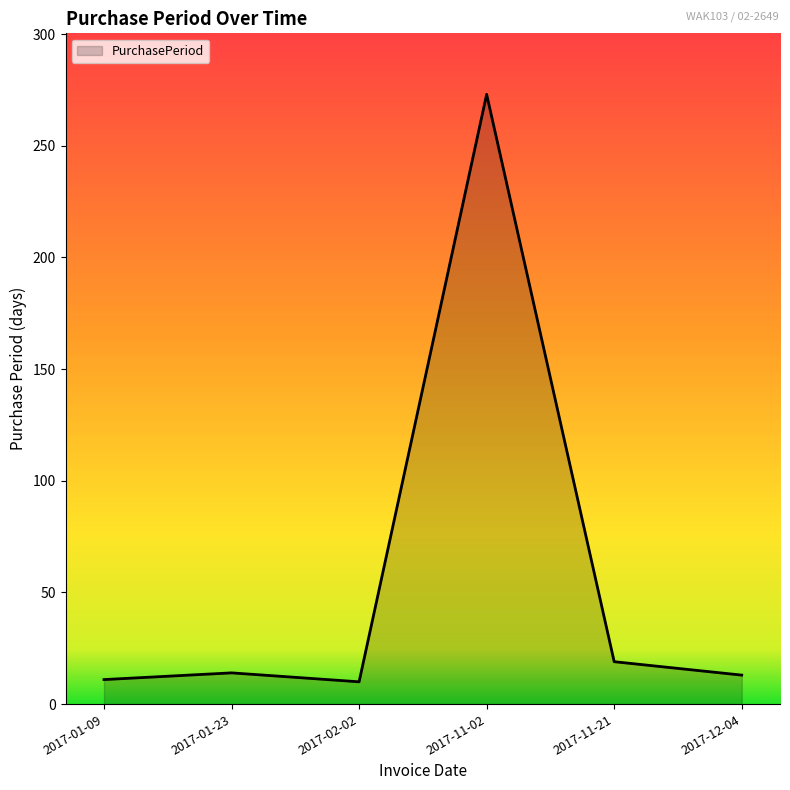

What is the change in value from 2017-11-02 to 2017-11-21?

-254